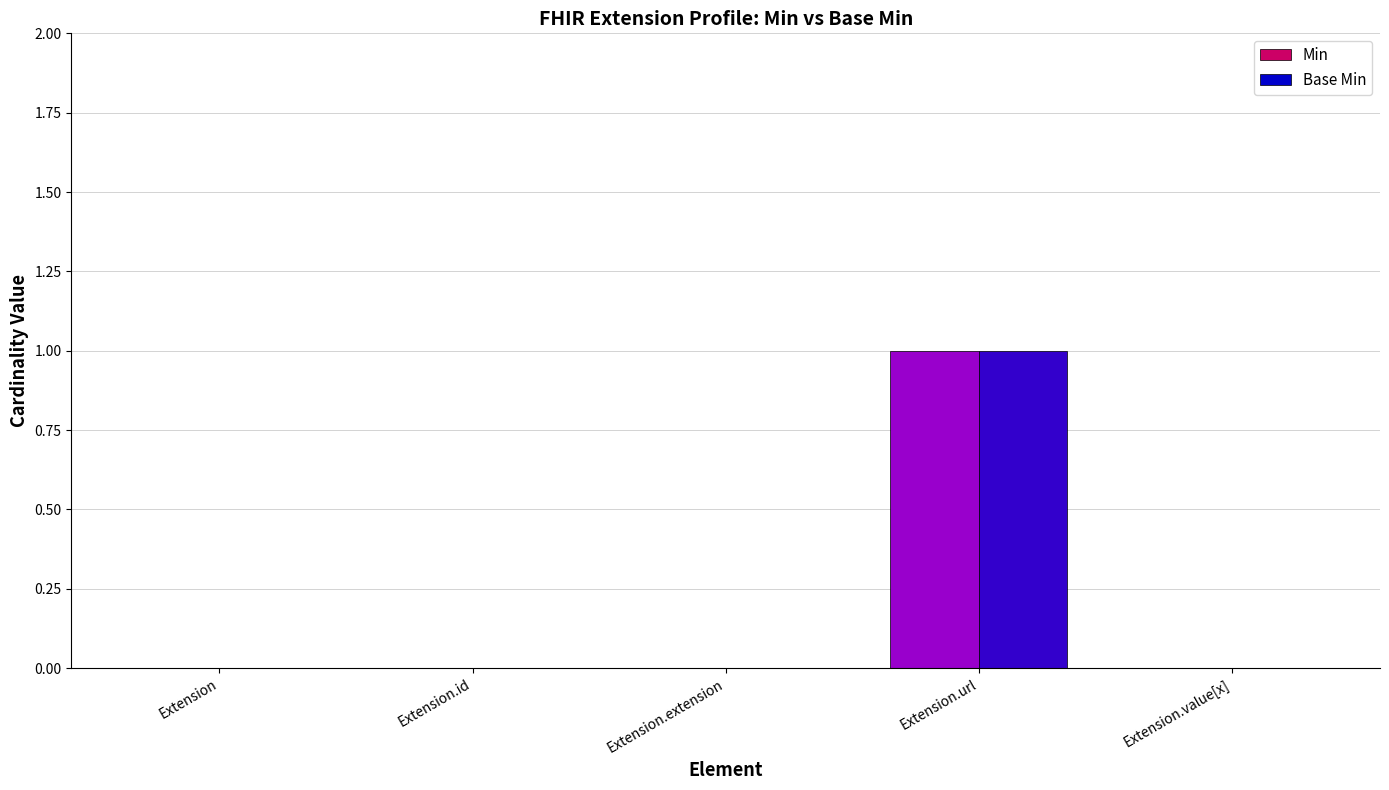

How many data points does each series have?

5